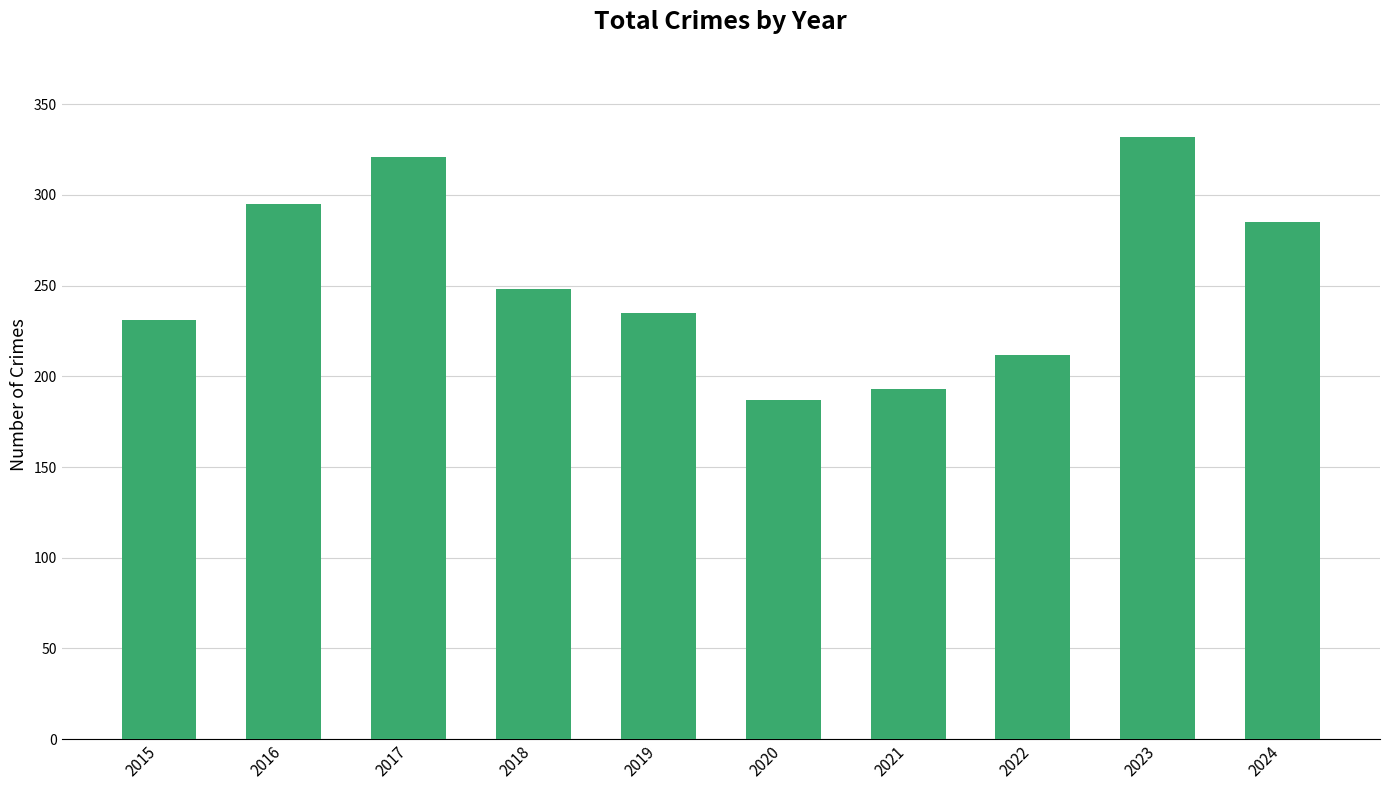

What is the value of the 9th bar from the left?

332